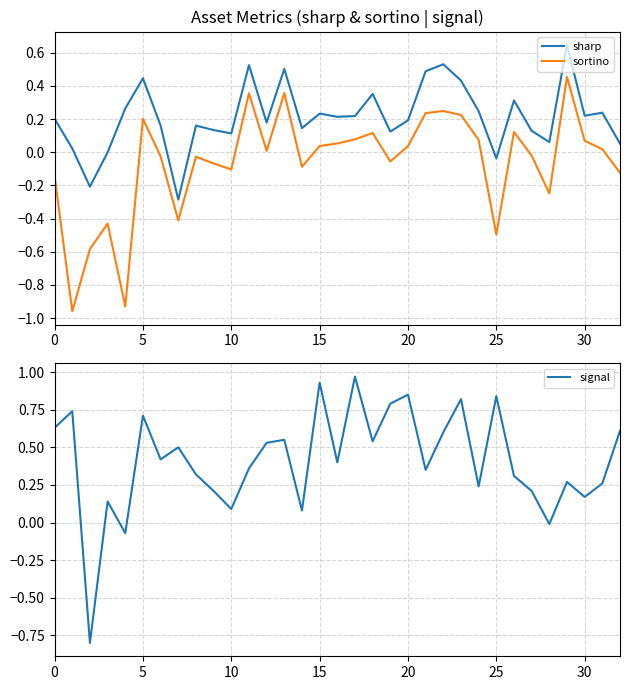

True or false: sharp has more than 2 points higher than both neighbors.

True